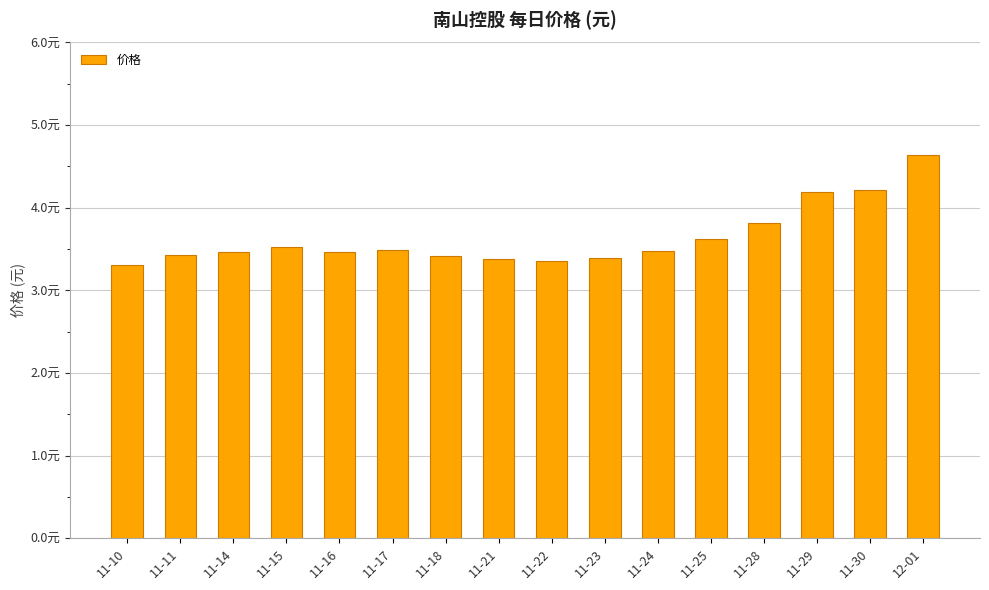

List the labels in order of value, smallest first.

11-10, 11-22, 11-21, 11-23, 11-18, 11-11, 11-16, 11-14, 11-24, 11-17, 11-15, 11-25, 11-28, 11-29, 11-30, 12-01